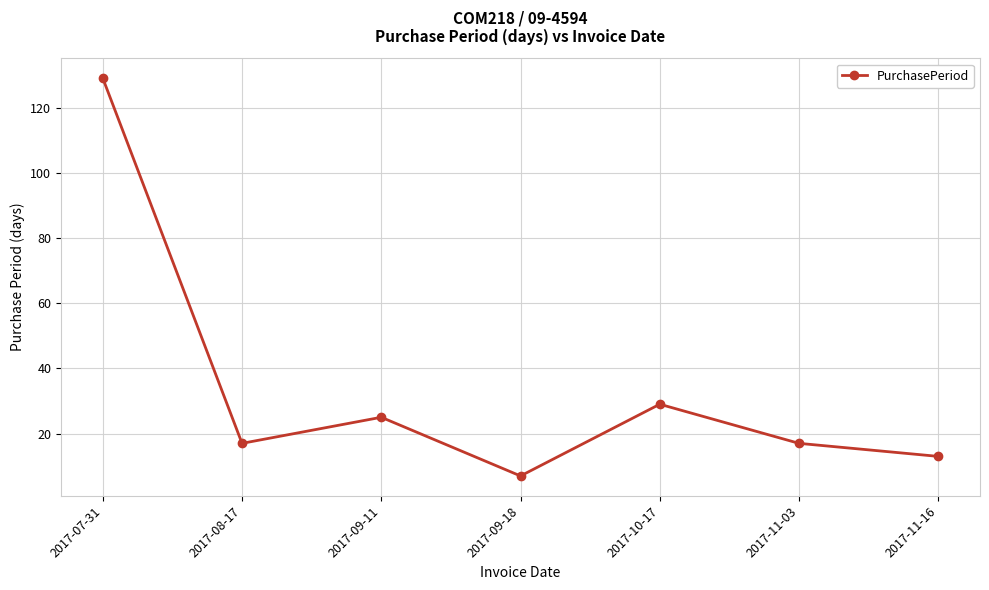

How many points are higher than both their immediate neighbors (excluding endpoints)?

2